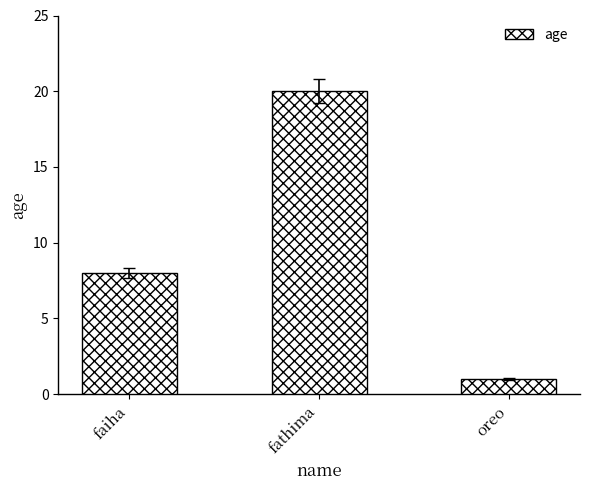

Rank the categories by value from lowest to highest.

oreo, faiha, fathima